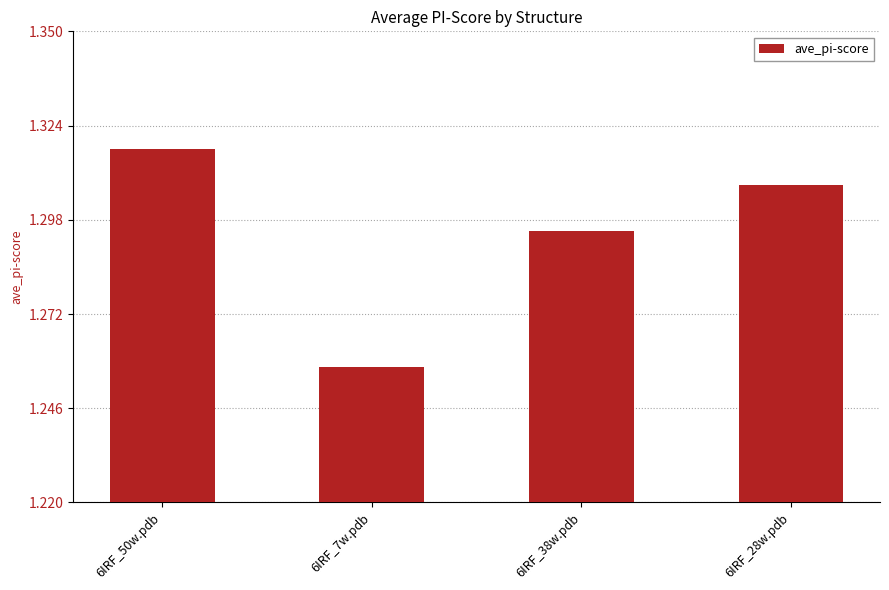

What is the difference between the maximum and minimum values?

0.1